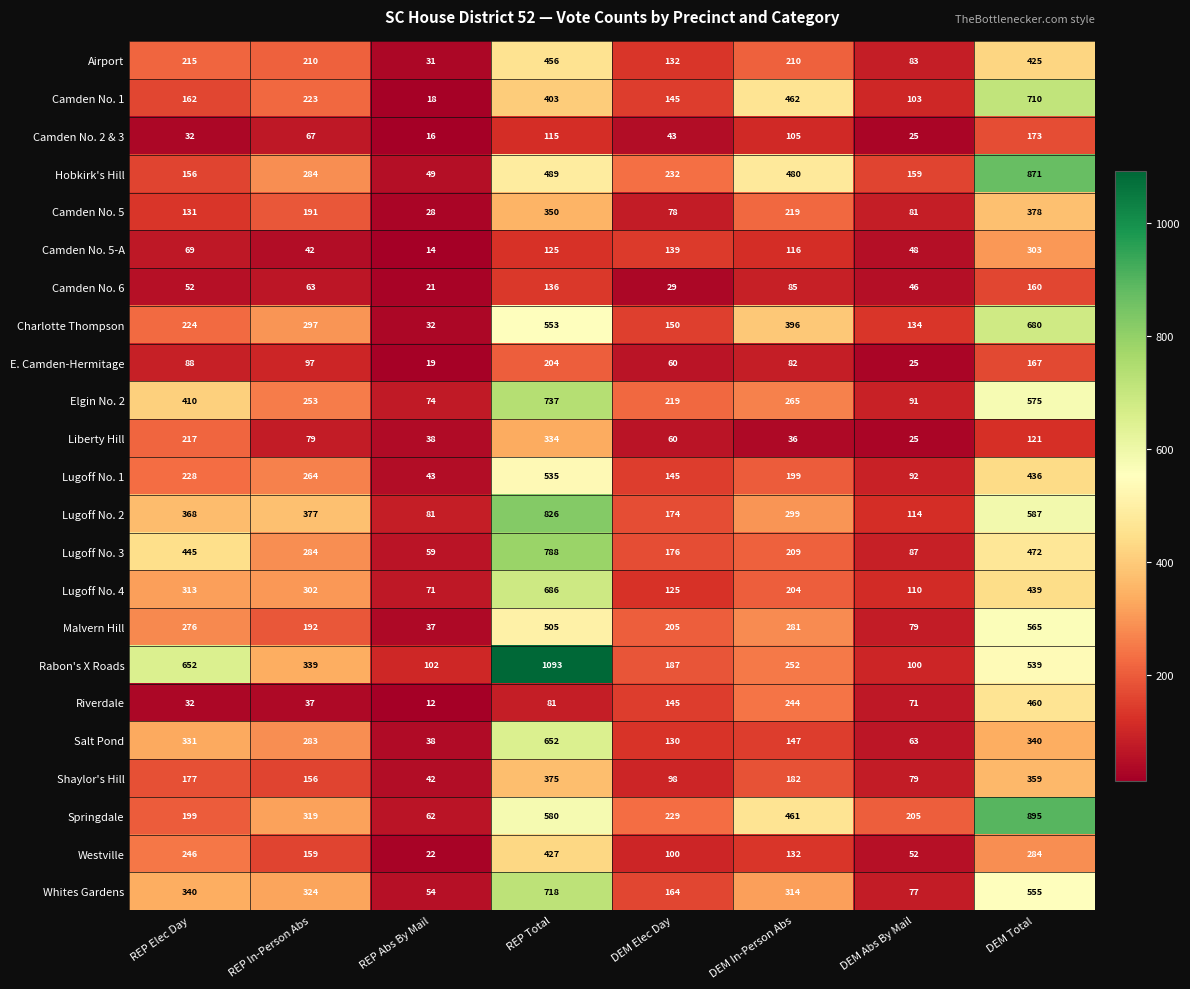

What is the greatest value displayed?

1093